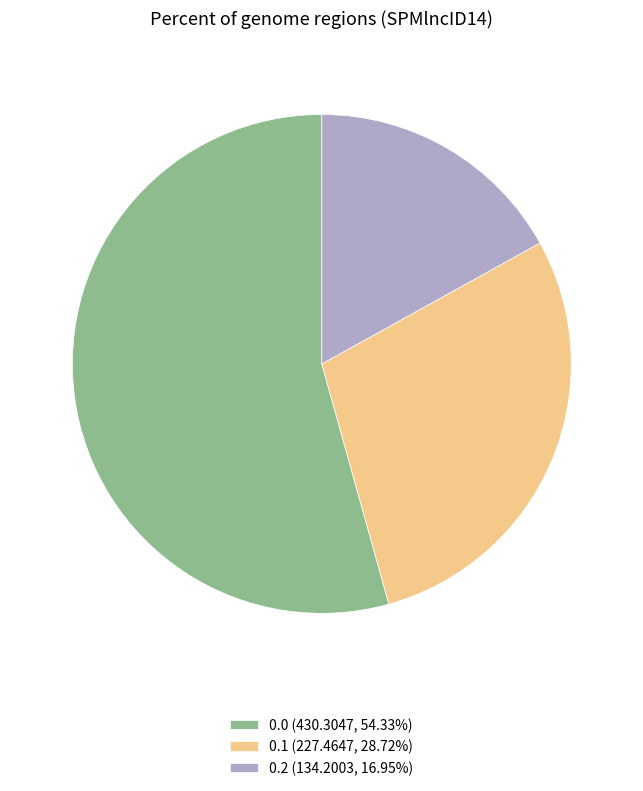

Does 0.1 (227.4647, 28.72%) account for over 50% of the chart?

No